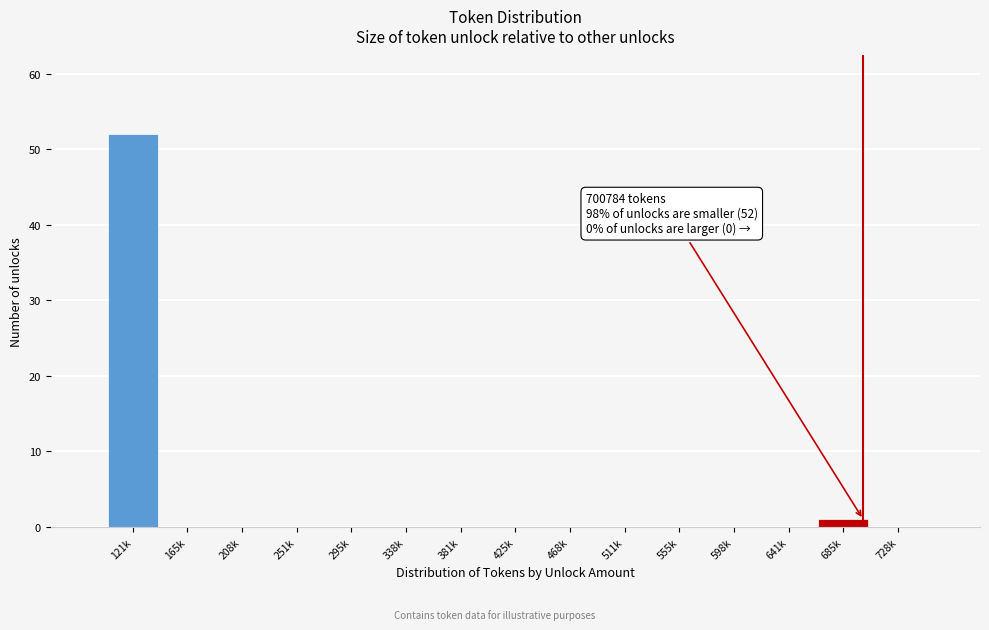

Reading left to right, extract all data points from this chart.

121k=52	165k=0	208k=0	251k=0	295k=0	338k=0	381k=0	425k=0	468k=0	511k=0	555k=0	598k=0	641k=0	685k=1	728k=0